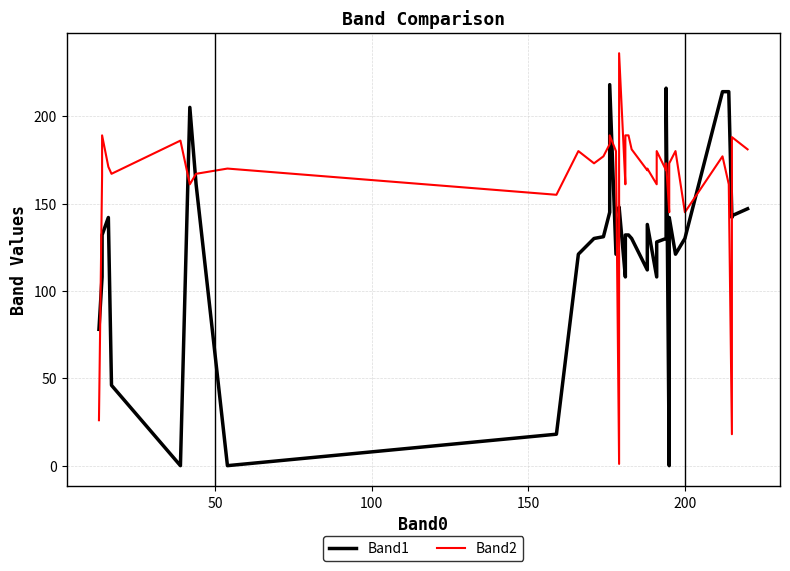

How many interior local valleys does the Band2 series have?

12